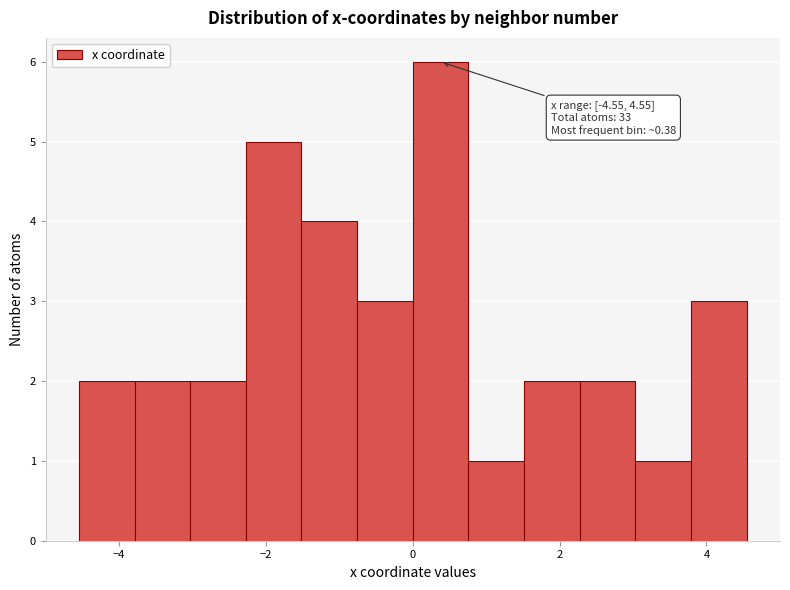

Around what value on the x-axis is the tallest bar? Give the approximate position of its centre, as read against the axis.

0.4